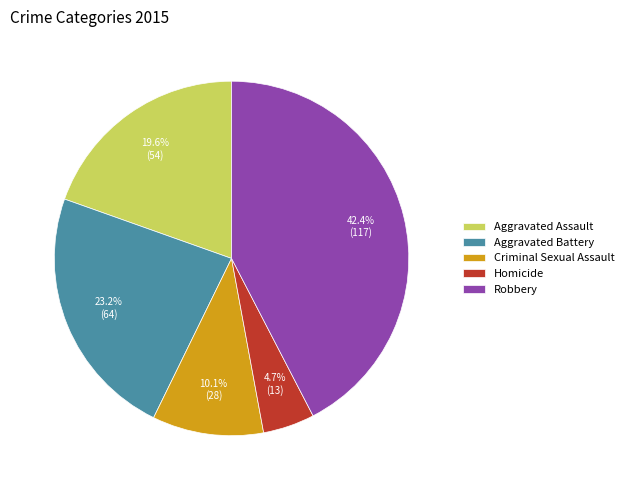

Which slice is the largest?

Robbery